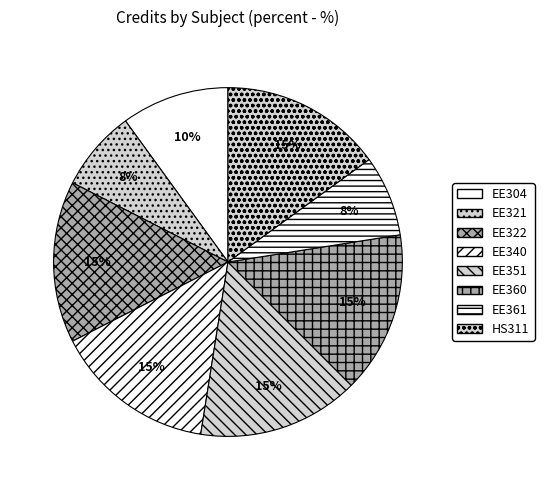

How many slices are in this pie chart?

8